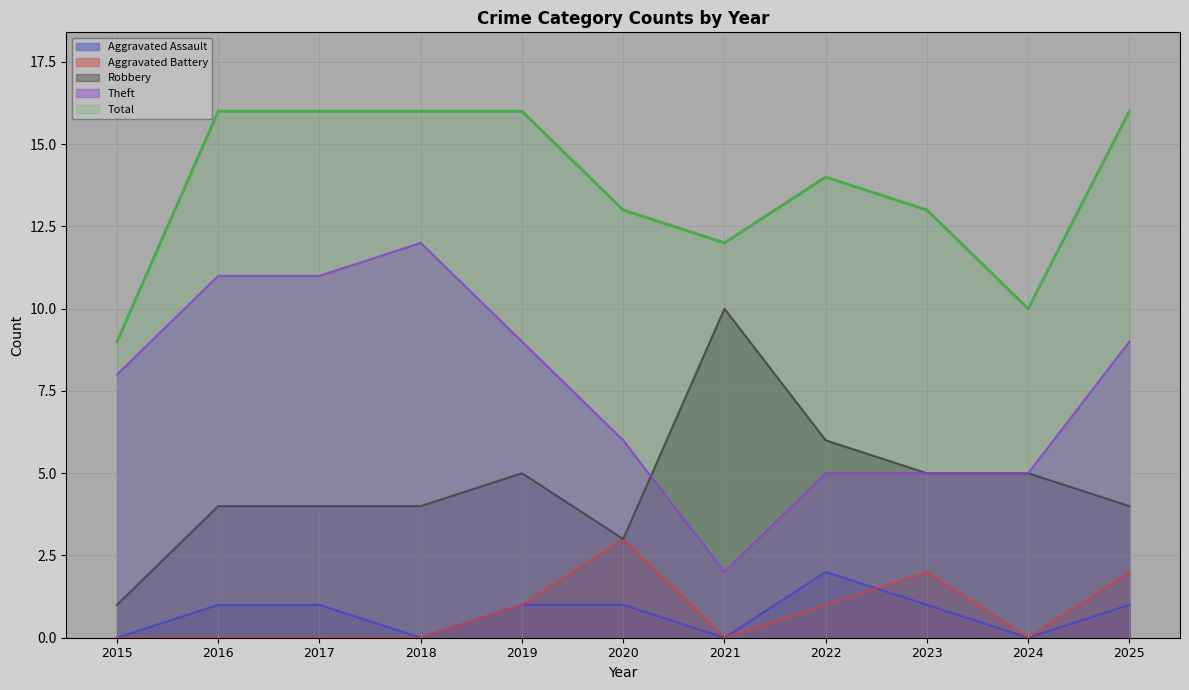

At which label is Aggravated Assault closest to 1?

2016